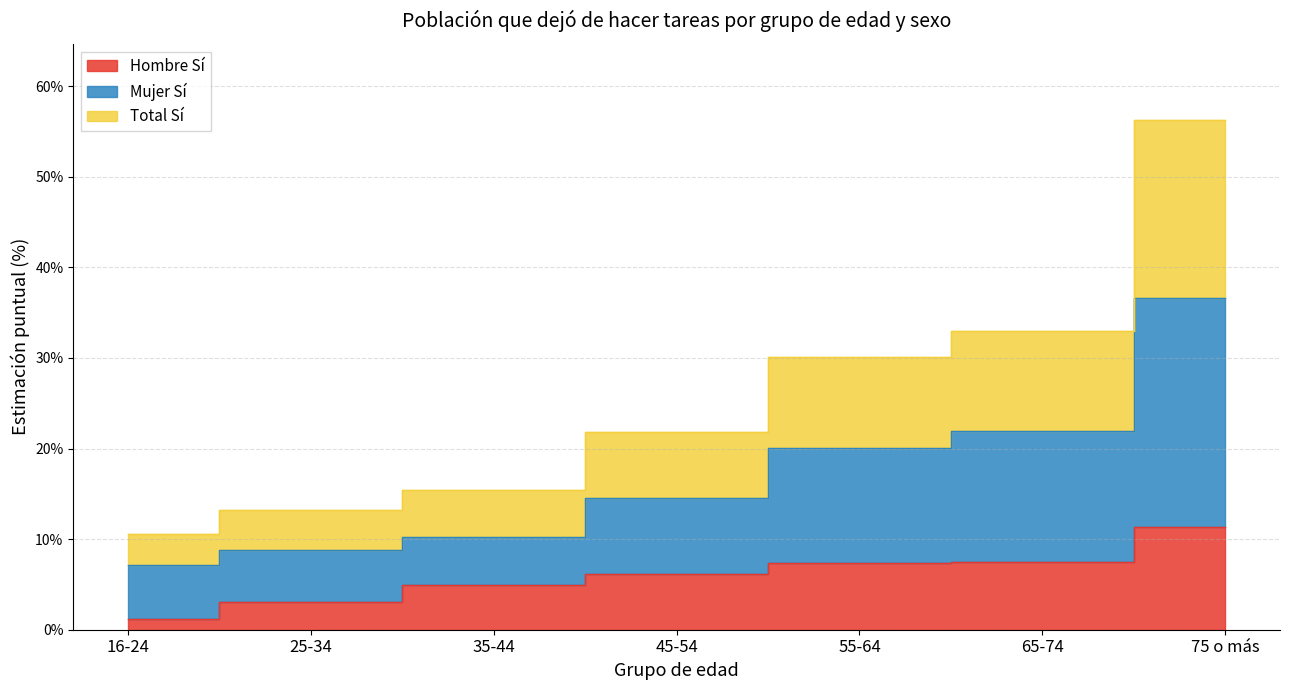

What value does the Mujer Sí series have at 16-24?

0.1